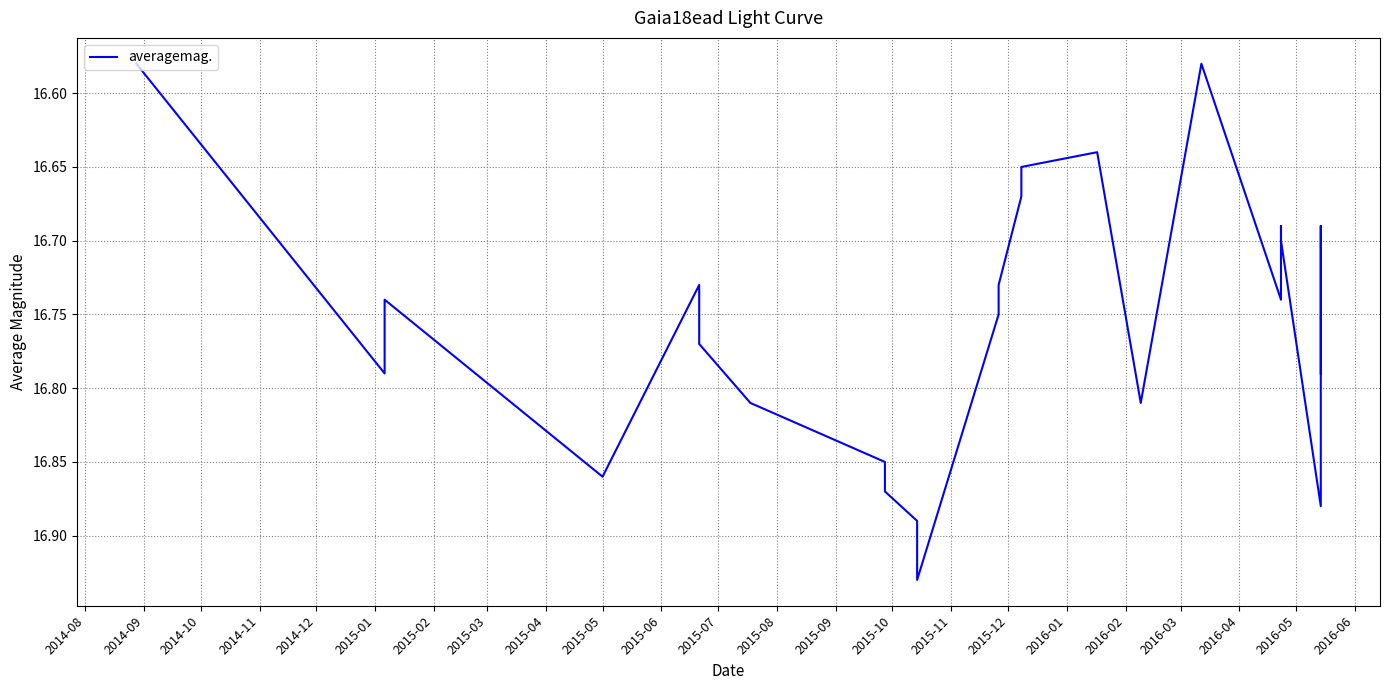

Reading left to right, transcribe all the data shown in this chart.

16.6	16.8	16.7	16.9	16.7	16.8	16.8	16.9	16.9	16.9	16.9	16.8	16.7	16.7	16.6	16.6	16.8	16.6	16.7	16.7	16.7	16.9	16.8	16.7	16.8